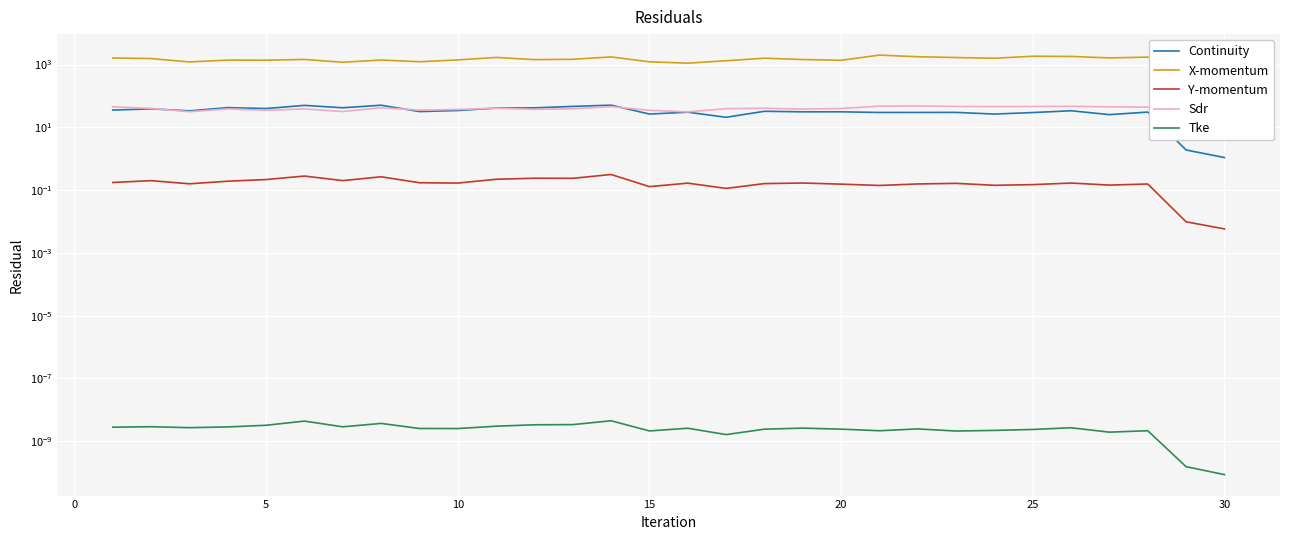

What is the spread (max minus min) of values at 20?

1451.9